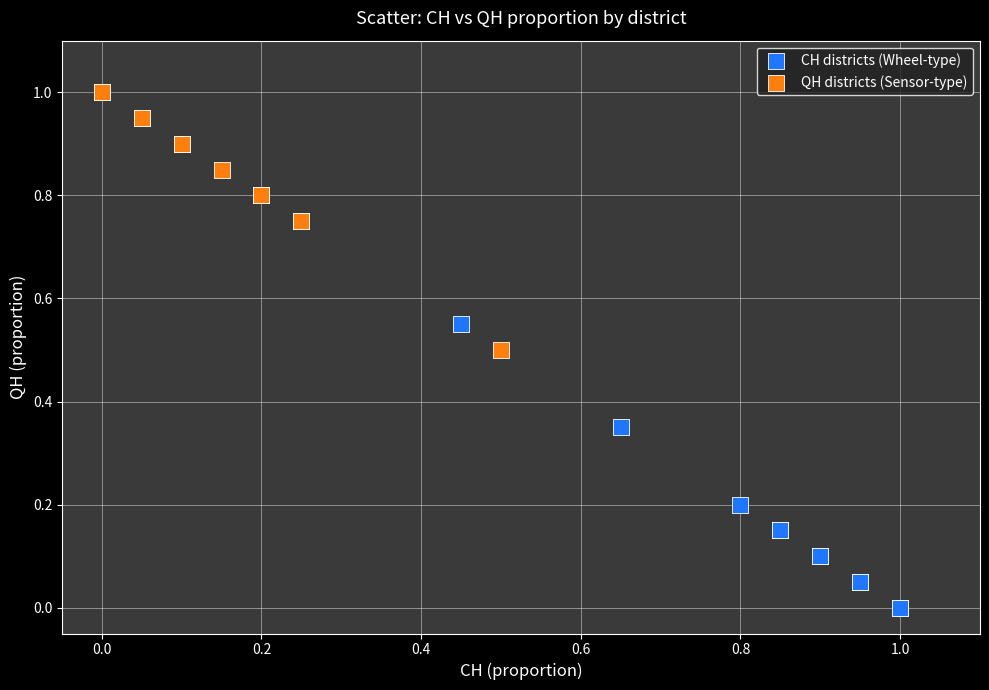

Which series reaches the minimum Y coordinate?

CH districts (Wheel-type)